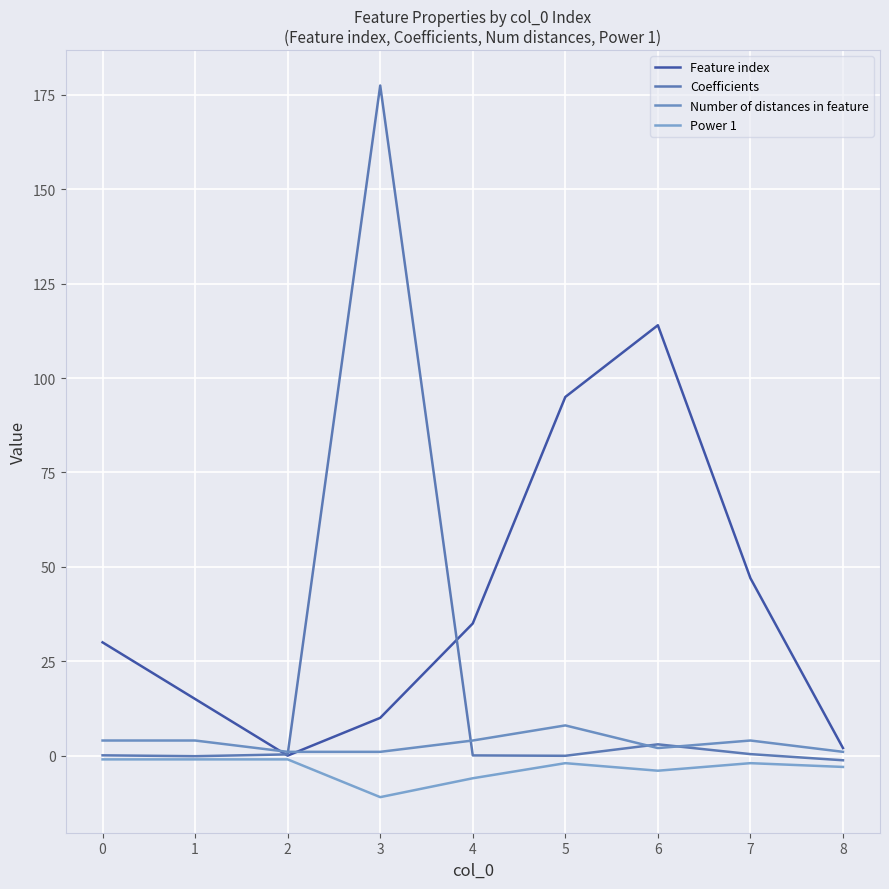

Is the value of Power 1 at 4 greater than the value of Coefficients at 7?

No